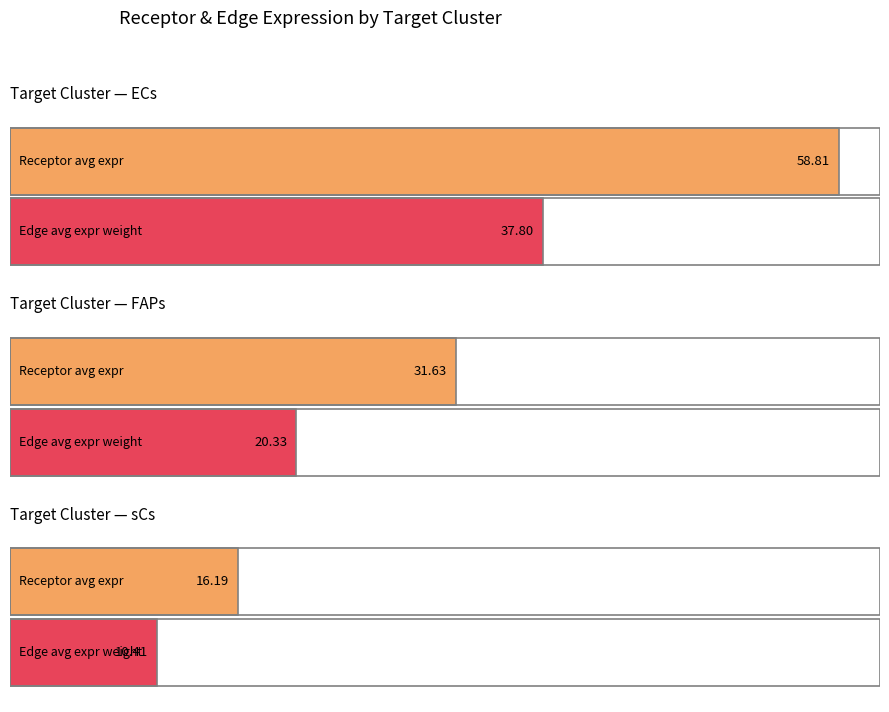

The Edge average expression weight series shows 9.2 at FAPs. True or false?

False